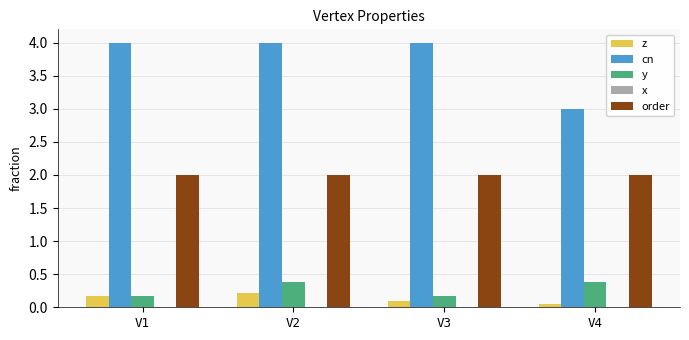

Count the z values in the range 0 to 1.

4